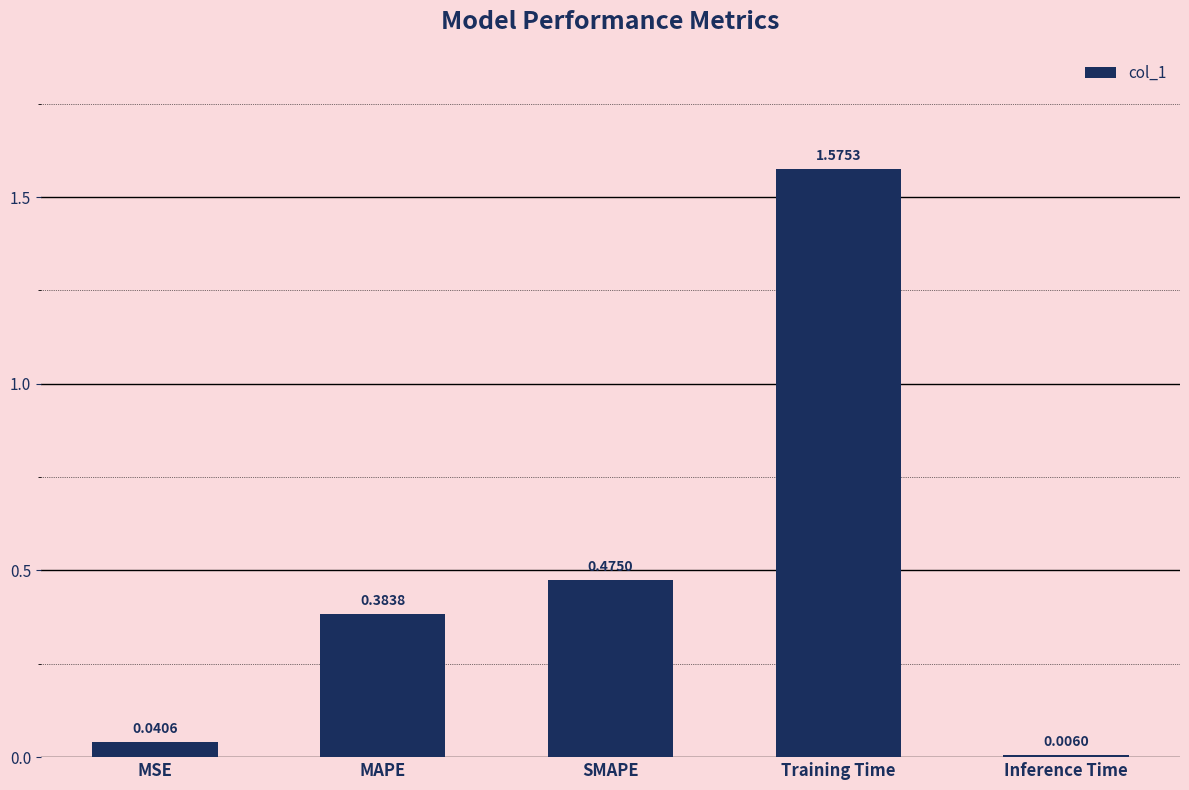

What is the sum of the values at SMAPE and Training Time?

2.1